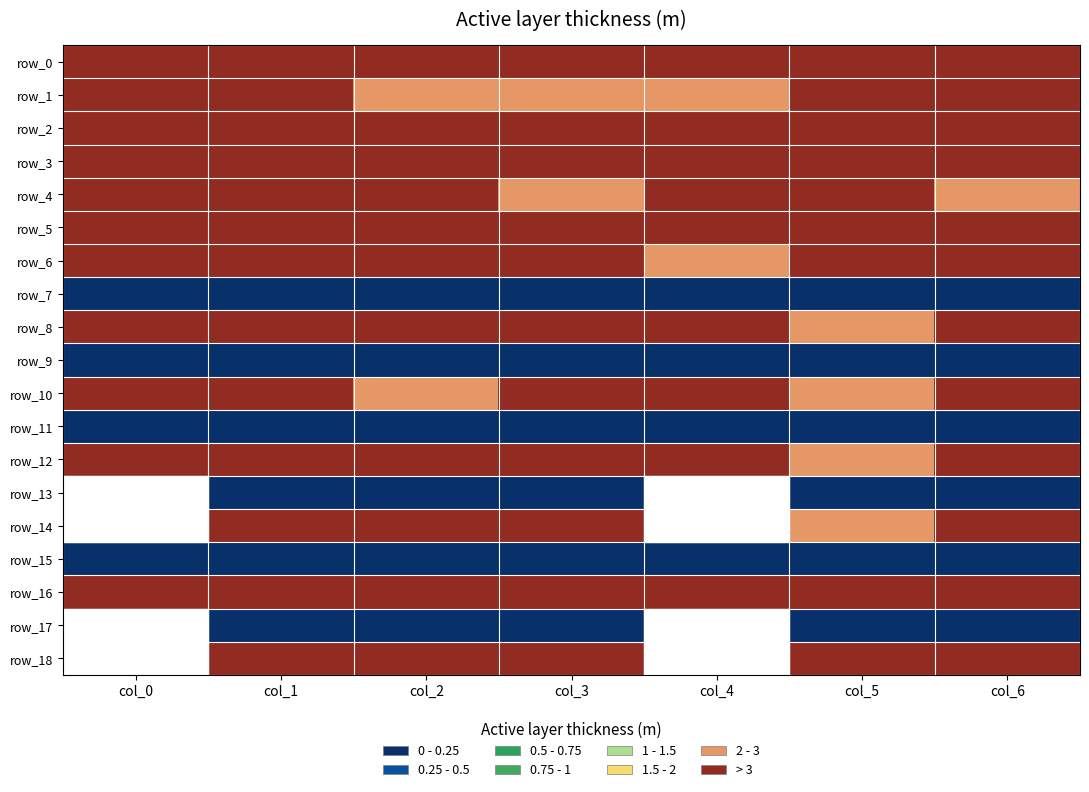

List the series in order of their peak value, highest first.

row_0, row_1, row_5, row_3, row_2, row_6, row_4, row_8, row_10, row_16, row_17, row_18, row_12, row_7, row_9, row_13, row_14, row_15, row_11